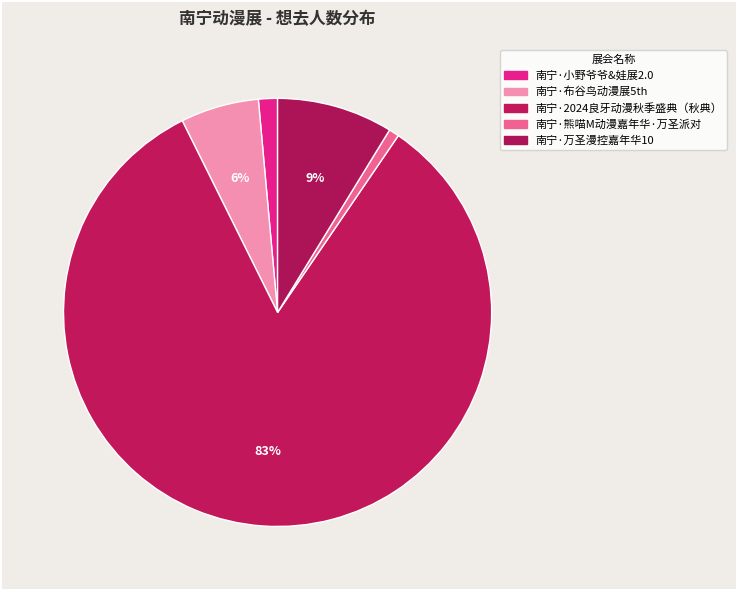

How many segments does this pie chart have?

5